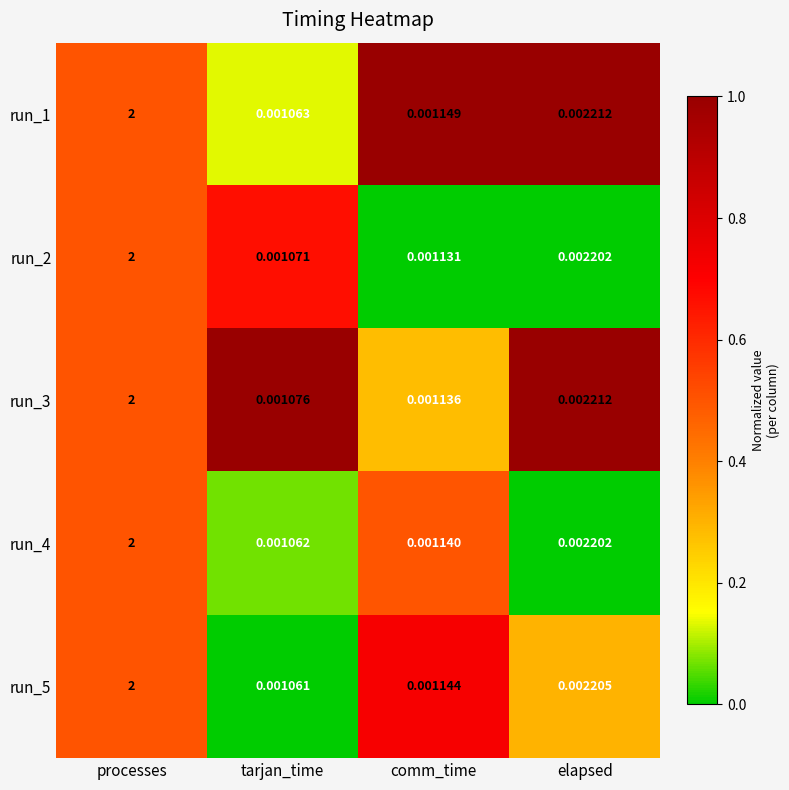

Where is run_2 nearest to the value 1?

elapsed